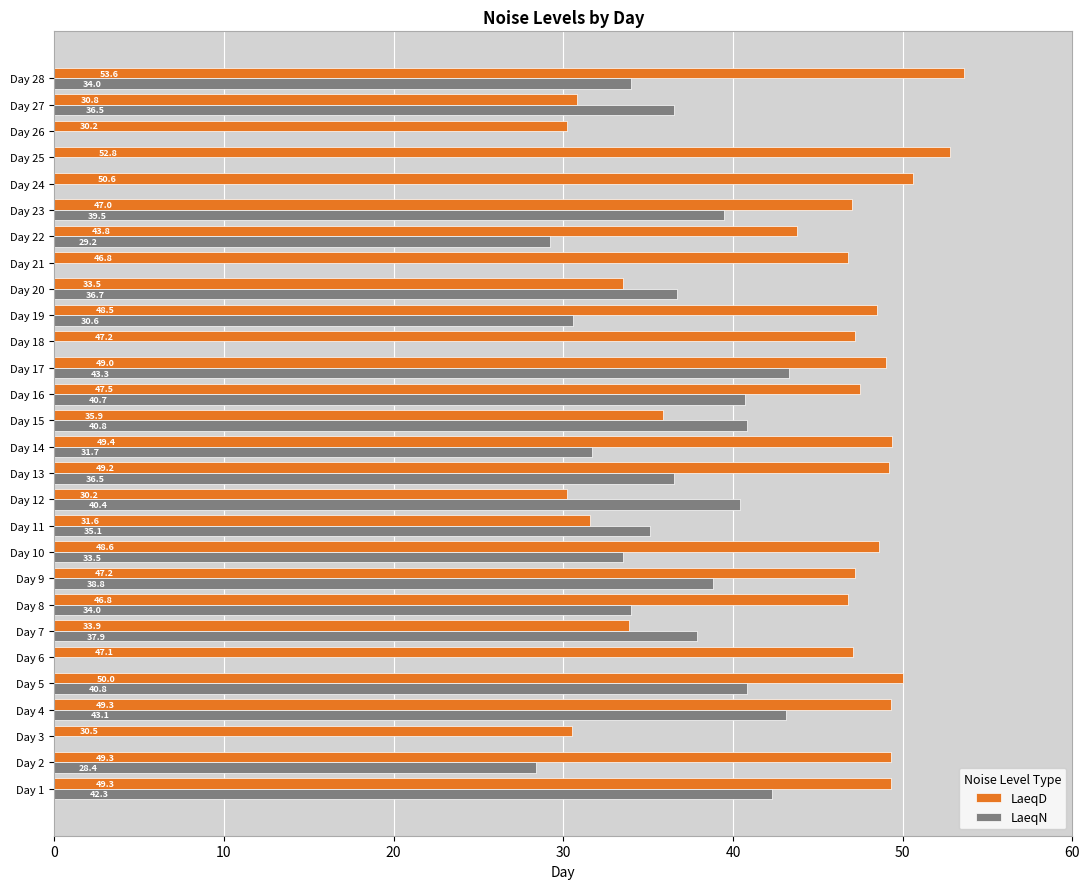

Which category has the highest value in the LaeqN series?

Day 17